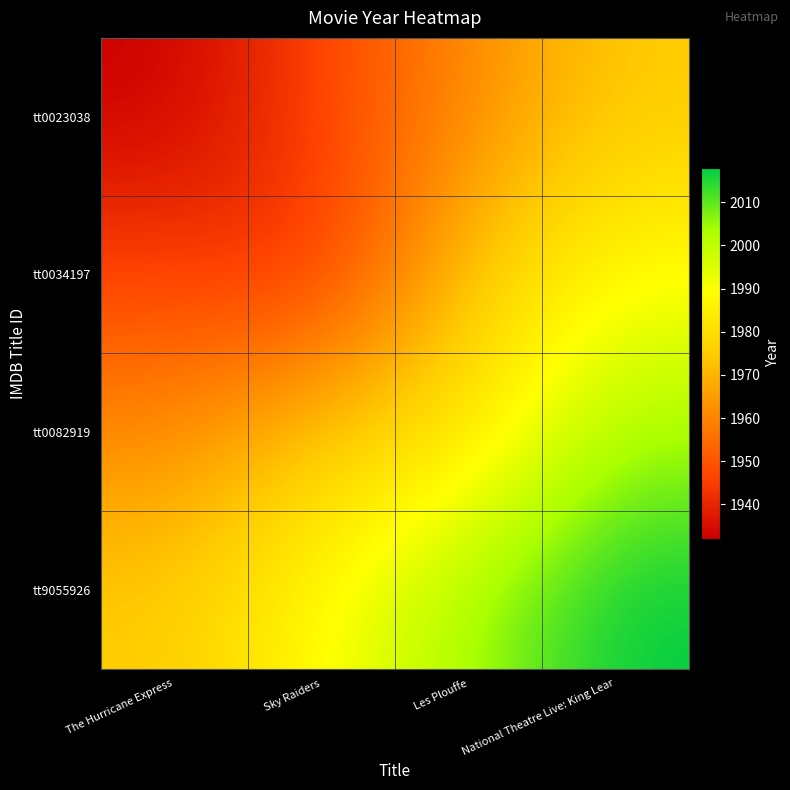

What is the total value across all series at National Theatre Live: King Lear?

7986.0